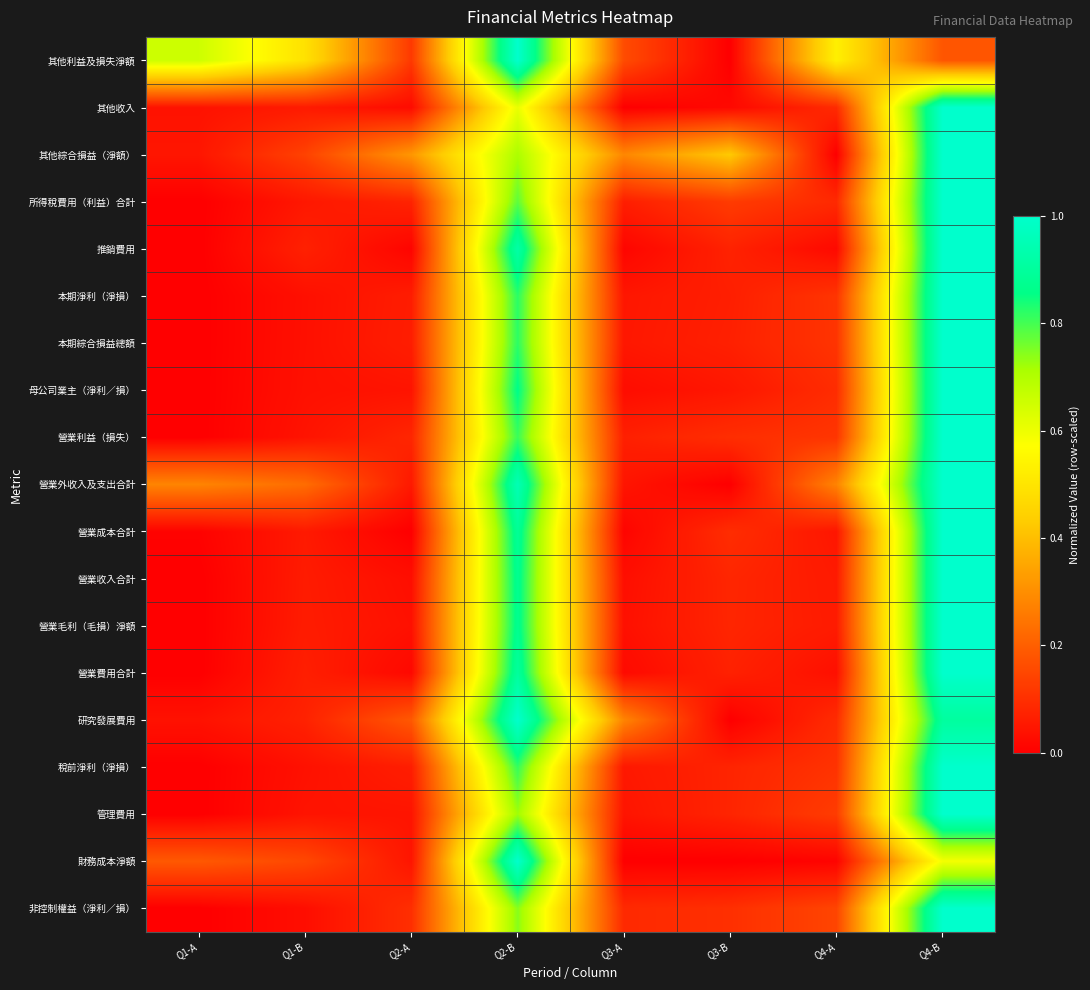

Reading right to left, what are all the values shown in this chart?

其他利益及損失淨額: Q4-B=0.2	Q4-A=0.5	Q3-B=0.0	Q3-A=0.2	Q2-B=1.0	Q2-A=0.1	Q1-B=0.5	Q1-A=0.7
其他收入: Q4-B=1.0	Q4-A=0.1	Q3-B=0.0	Q3-A=0.0	Q2-B=0.6	Q2-A=0.0	Q1-B=0.1	Q1-A=0.0
其他綜合損益（淨額）: Q4-B=1.0	Q4-A=0.0	Q3-B=0.4	Q3-A=0.3	Q2-B=0.7	Q2-A=0.3	Q1-B=0.1	Q1-A=0.0
所得稅費用（利益）合計: Q4-B=1.0	Q4-A=0.1	Q3-B=0.1	Q3-A=0.1	Q2-B=0.8	Q2-A=0.1	Q1-B=0.1	Q1-A=0.0
推銷費用: Q4-B=1.0	Q4-A=0.0	Q3-B=0.1	Q3-A=0.0	Q2-B=0.9	Q2-A=0.0	Q1-B=0.1	Q1-A=0.0
本期淨利（淨損）: Q4-B=1.0	Q4-A=0.1	Q3-B=0.1	Q3-A=0.0	Q2-B=0.8	Q2-A=0.1	Q1-B=0.0	Q1-A=0.0
本期綜合損益總額: Q4-B=1.0	Q4-A=0.1	Q3-B=0.1	Q3-A=0.0	Q2-B=0.8	Q2-A=0.1	Q1-B=0.0	Q1-A=0.0
母公司業主（淨利／損）: Q4-B=1.0	Q4-A=0.1	Q3-B=0.0	Q3-A=0.0	Q2-B=0.9	Q2-A=0.0	Q1-B=0.0	Q1-A=0.0
營業利益（損失）: Q4-B=1.0	Q4-A=0.1	Q3-B=0.1	Q3-A=0.1	Q2-B=0.8	Q2-A=0.1	Q1-B=0.0	Q1-A=0.0
營業外收入及支出合計: Q4-B=1.0	Q4-A=0.3	Q3-B=0.0	Q3-A=0.0	Q2-B=1.0	Q2-A=0.1	Q1-B=0.2	Q1-A=0.3
營業成本合計: Q4-B=1.0	Q4-A=0.0	Q3-B=0.1	Q3-A=0.0	Q2-B=0.9	Q2-A=0.0	Q1-B=0.1	Q1-A=0.0
營業收入合計: Q4-B=1.0	Q4-A=0.1	Q3-B=0.1	Q3-A=0.0	Q2-B=0.9	Q2-A=0.0	Q1-B=0.1	Q1-A=0.0
營業毛利（毛損）淨額: Q4-B=1.0	Q4-A=0.1	Q3-B=0.1	Q3-A=0.0	Q2-B=0.9	Q2-A=0.0	Q1-B=0.1	Q1-A=0.0
營業費用合計: Q4-B=1.0	Q4-A=0.0	Q3-B=0.1	Q3-A=0.0	Q2-B=0.9	Q2-A=0.0	Q1-B=0.1	Q1-A=0.0
研究發展費用: Q4-B=0.9	Q4-A=0.1	Q3-B=0.0	Q3-A=0.3	Q2-B=1.0	Q2-A=0.2	Q1-B=0.1	Q1-A=0.0
稅前淨利（淨損）: Q4-B=1.0	Q4-A=0.1	Q3-B=0.1	Q3-A=0.1	Q2-B=0.8	Q2-A=0.1	Q1-B=0.0	Q1-A=0.0
管理費用: Q4-B=1.0	Q4-A=0.1	Q3-B=0.1	Q3-A=0.0	Q2-B=0.7	Q2-A=0.0	Q1-B=0.0	Q1-A=0.0
財務成本淨額: Q4-B=0.6	Q4-A=0.0	Q3-B=0.0	Q3-A=0.0	Q2-B=1.0	Q2-A=0.0	Q1-B=0.2	Q1-A=0.2
非控制權益（淨利／損）: Q4-B=1.0	Q4-A=0.1	Q3-B=0.1	Q3-A=0.1	Q2-B=0.7	Q2-A=0.1	Q1-B=0.0	Q1-A=0.0